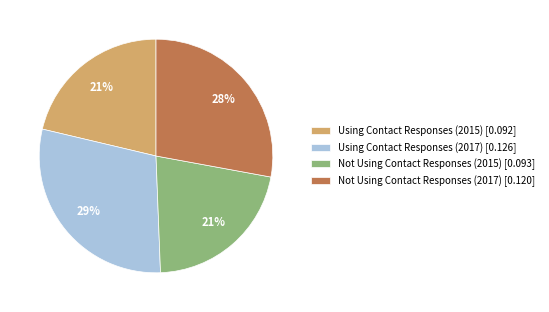

Is the sum of Not Using Contact Responses (2015) and Using Contact Responses (2017) greater than half?

Yes